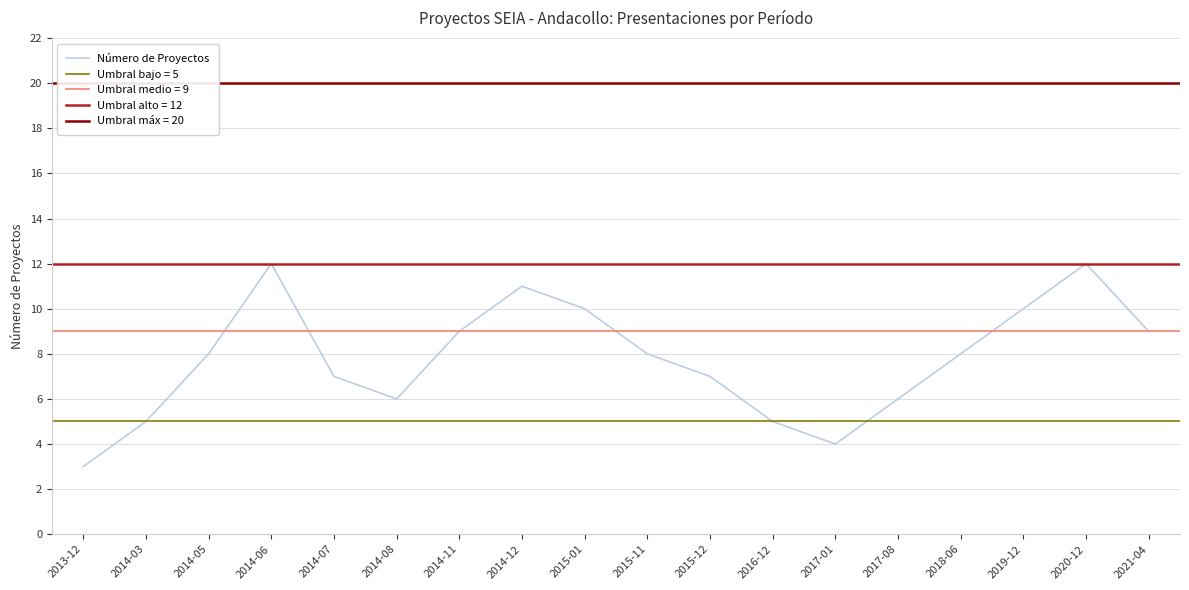

Where is the first local maximum?

2014-06